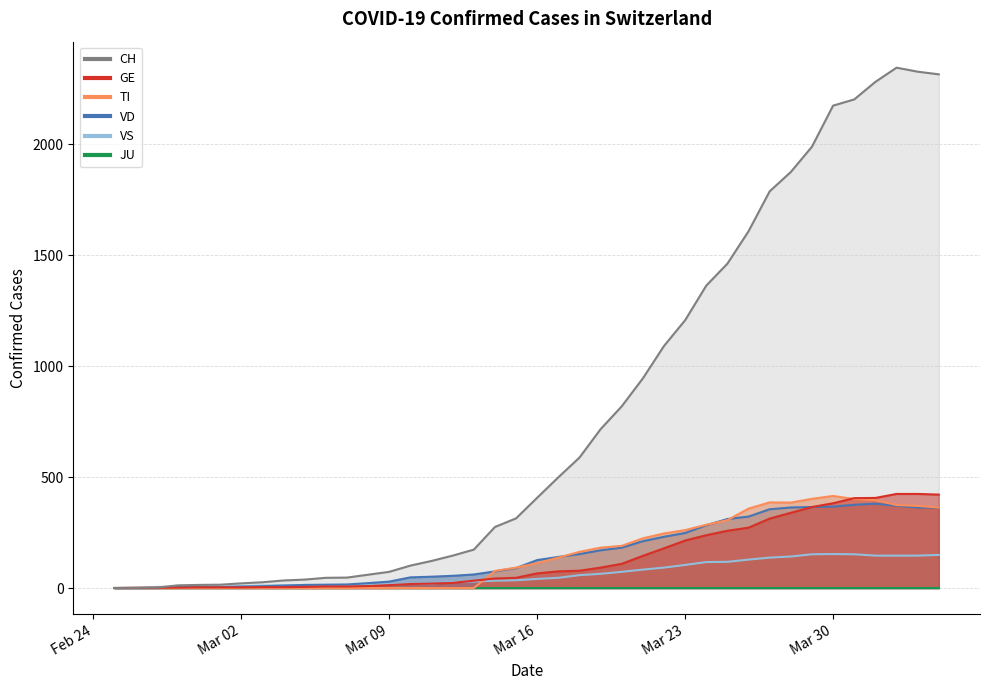

What is the sum of all CH values?

31521